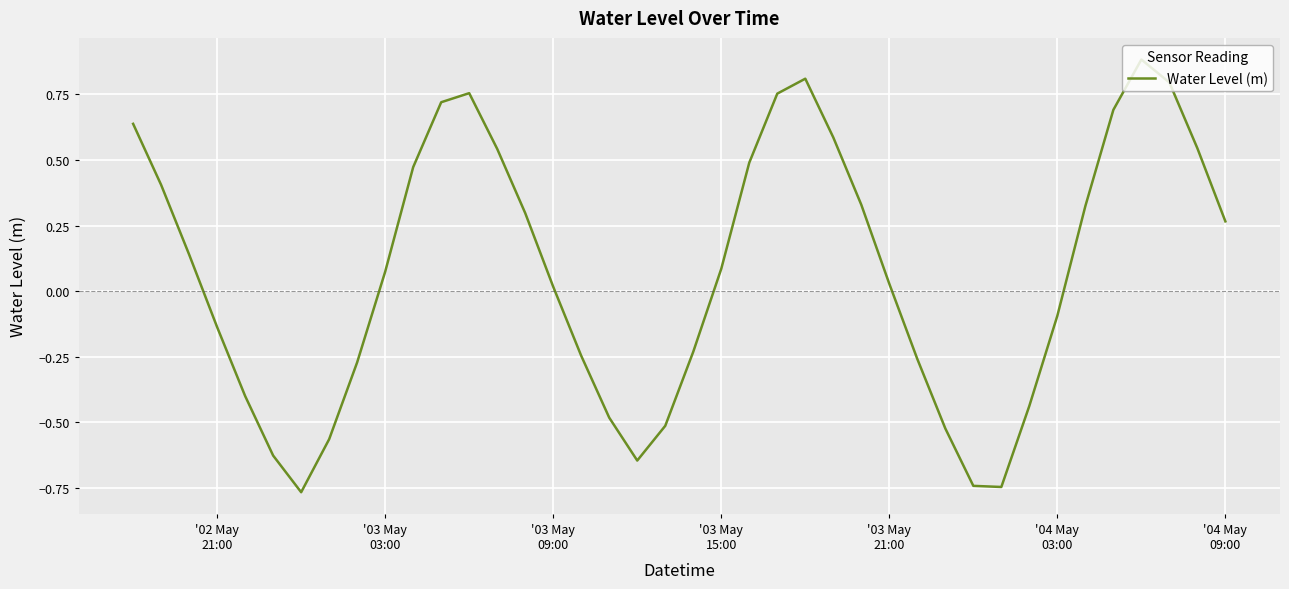

What is the difference between the maximum and minimum values?

1.6